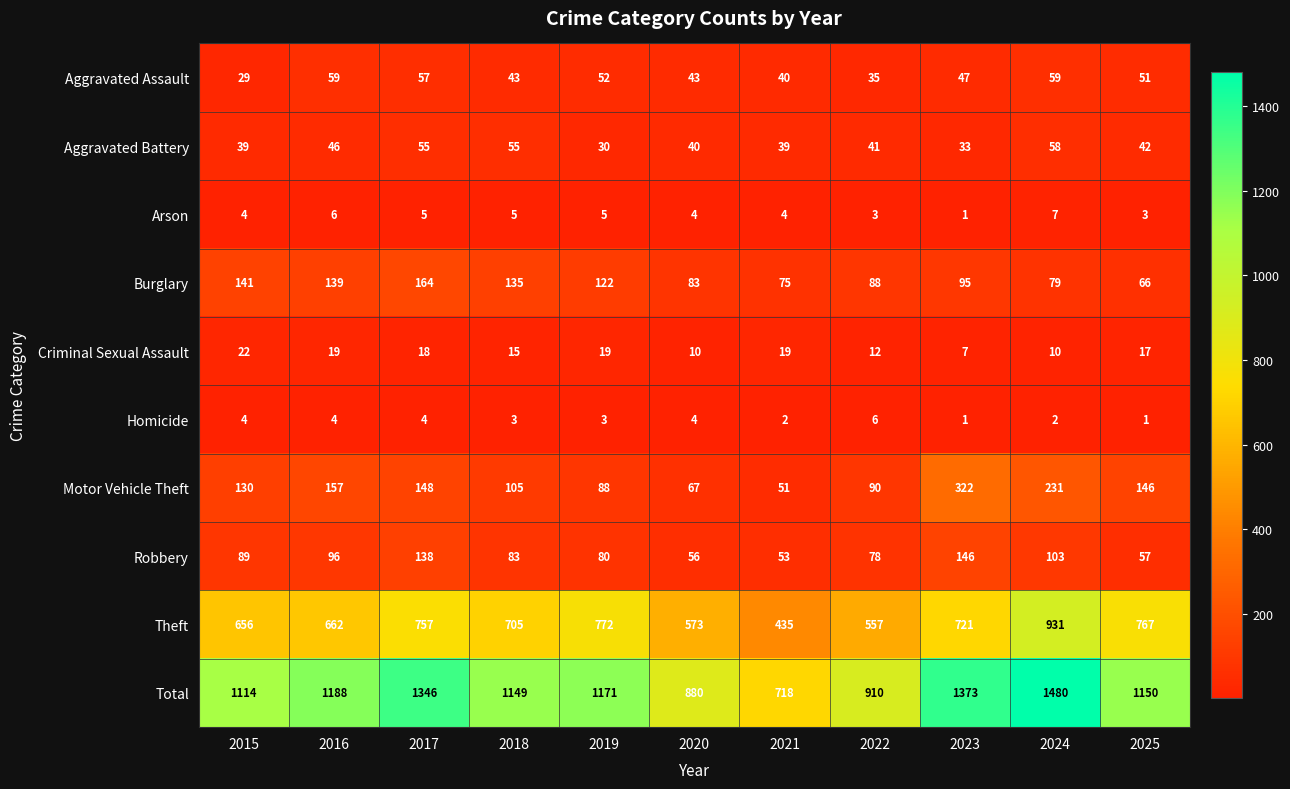

The value of Motor Vehicle Theft at 2023 is 322. True or false?

True